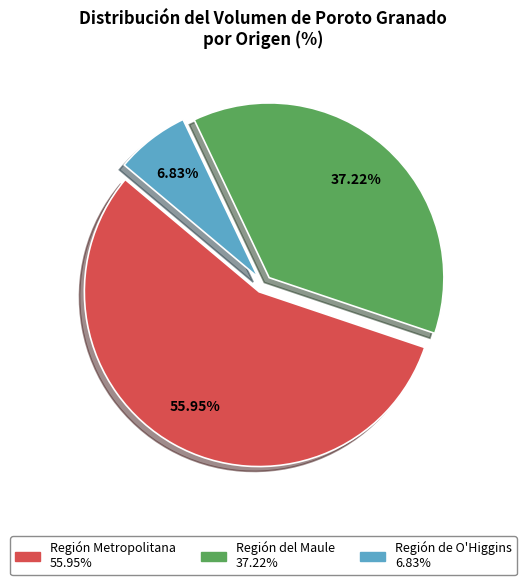

Rank the categories by value from lowest to highest.

Región de O'Higgins, Región del Maule, Región Metropolitana